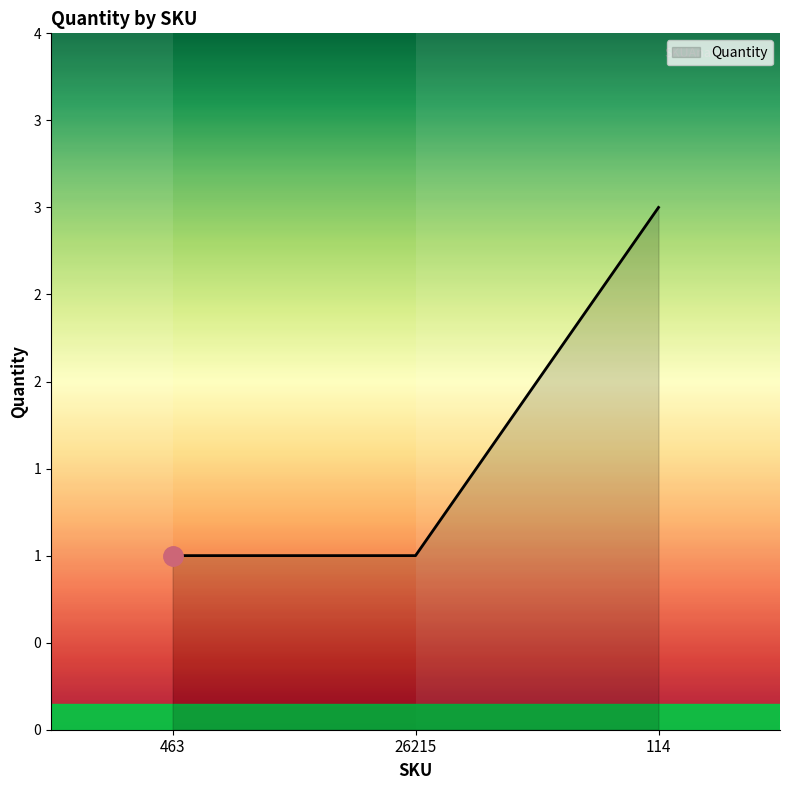

Reading left to right, what are all the values shown in this chart?

1	1	3